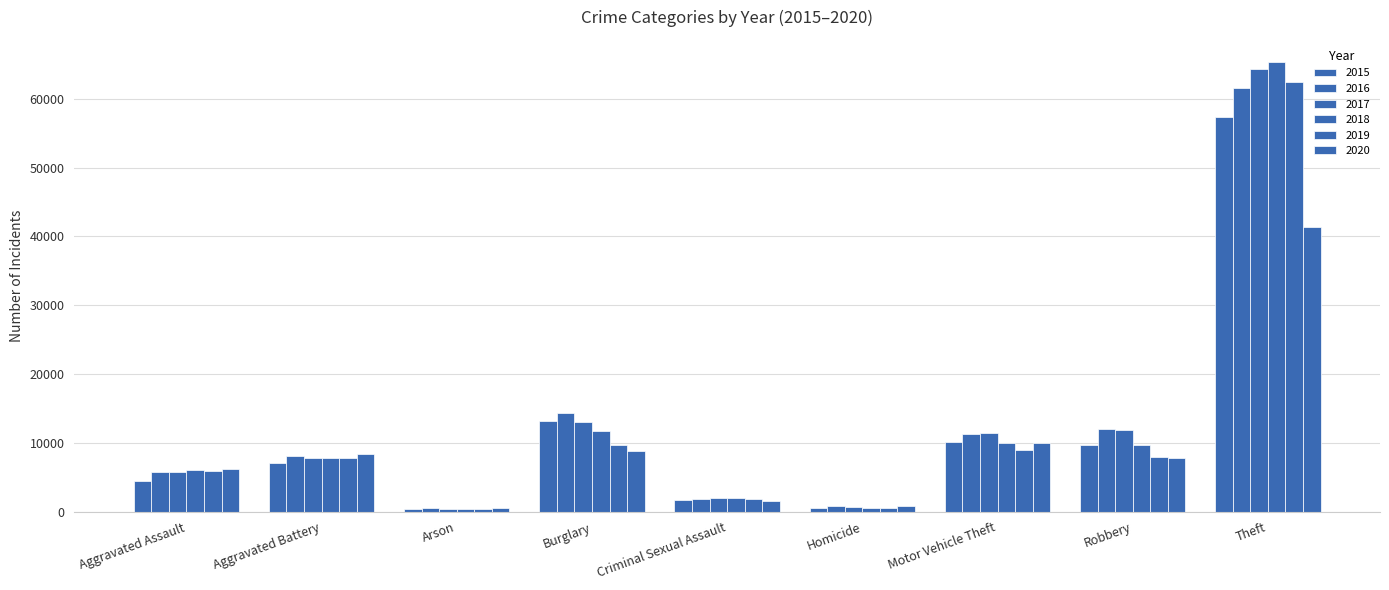

How many values in the 2015 series are below 7019?

4